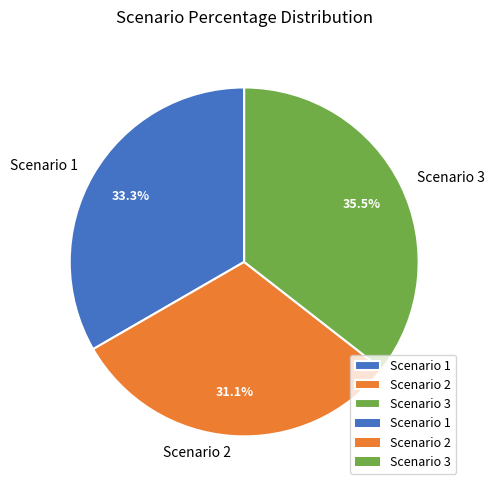

What portion of the pie excludes Scenario 3?

64.5%